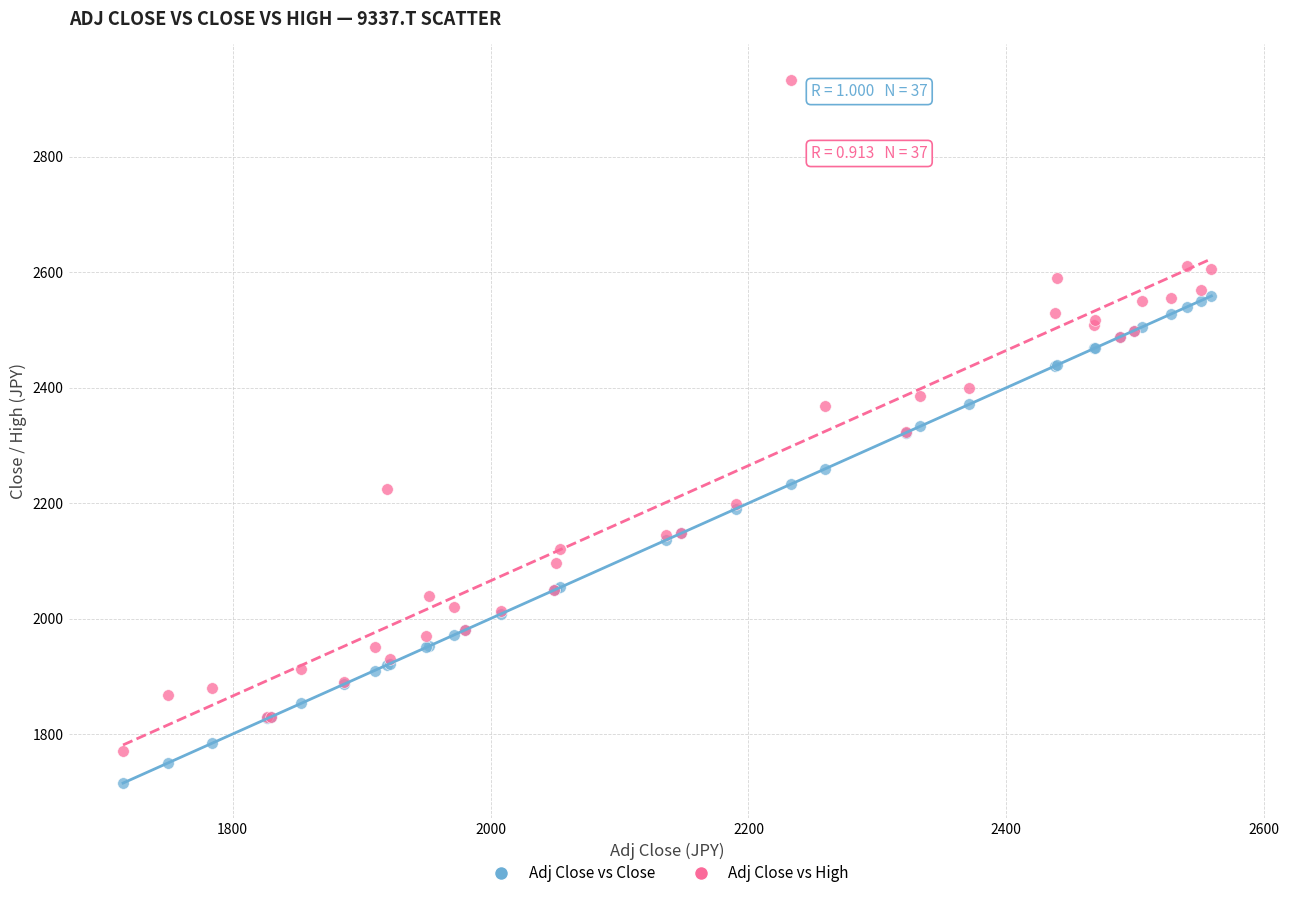

Which series reaches the maximum Y coordinate?

Adj Close vs High